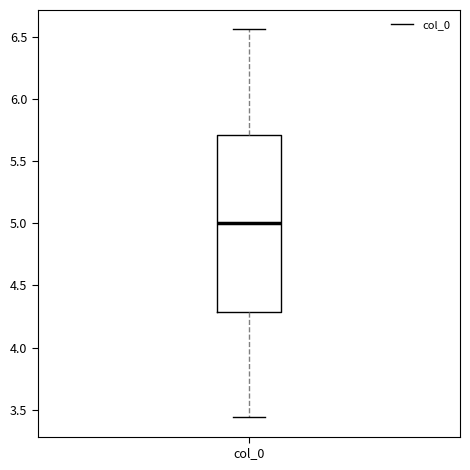

Where does the upper whisker of the box for col_0 end on the y-axis? The values are not printed on the chart, so give them approximately, as read against the axis.

6.55